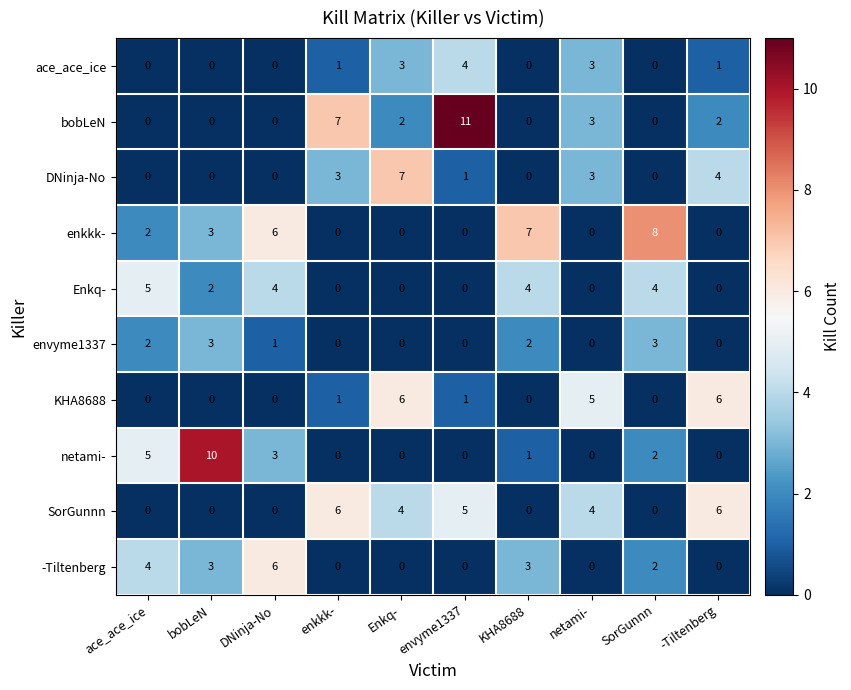

How many data points does each series have?

10